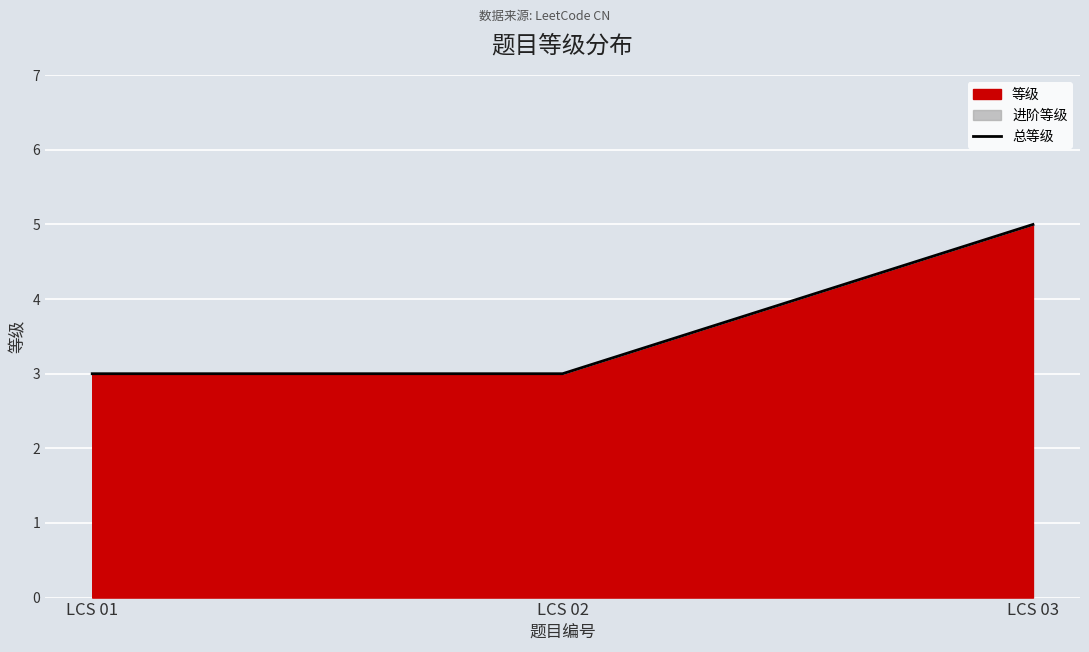

What is the smallest value displayed?

3